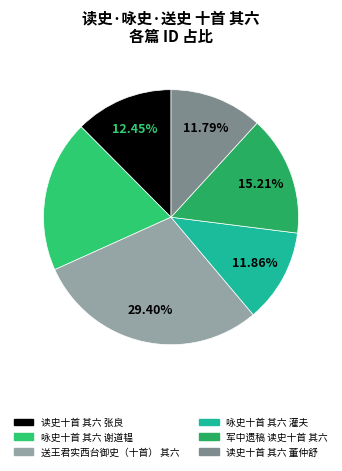

How many segments does this pie chart have?

6